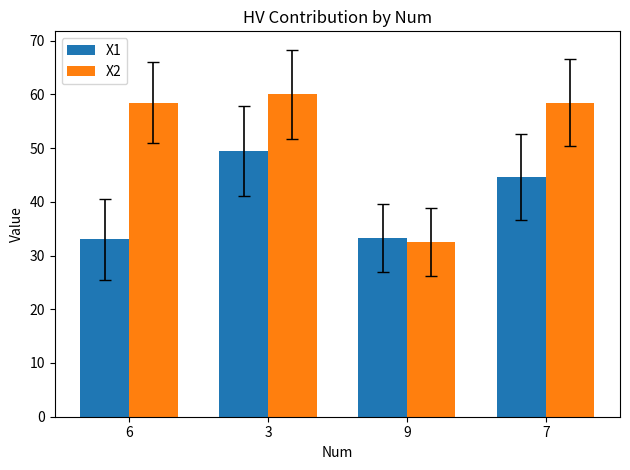

The value of X2 at 3 is 60.0. True or false?

True